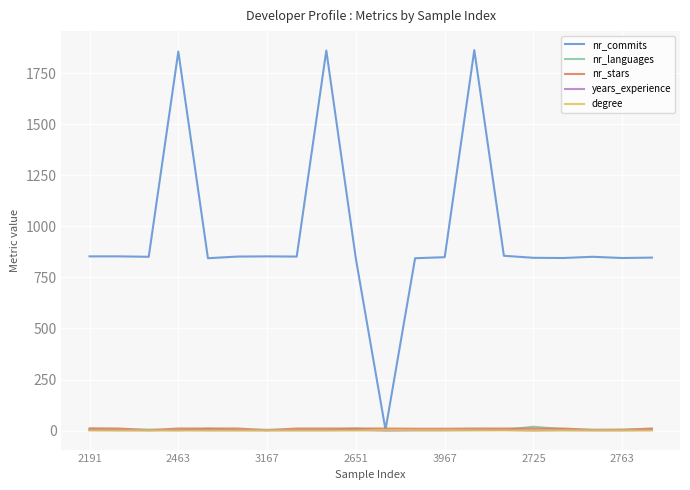

Which series has the widest spread of values?

nr_commits